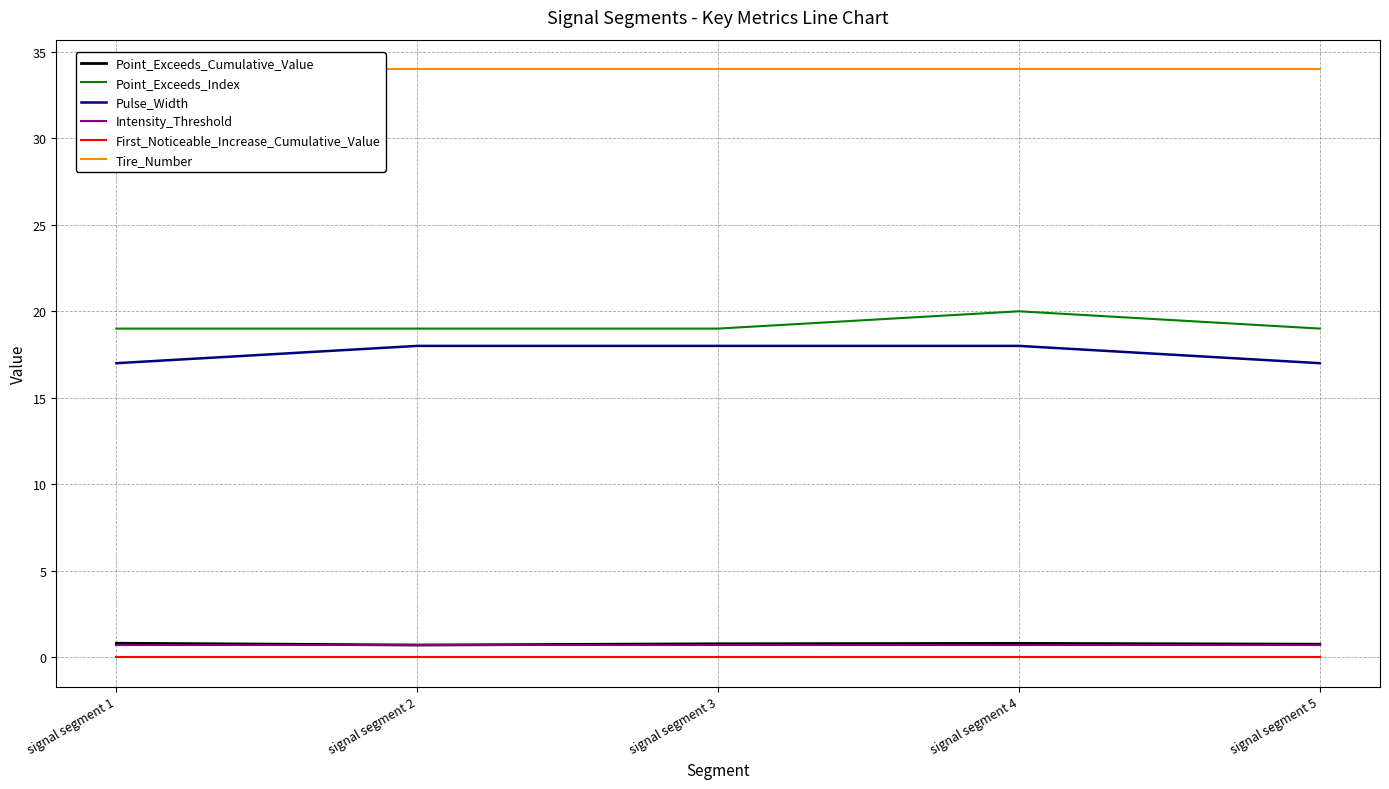

At which label is Tire_Number closest to 34?

signal segment 1